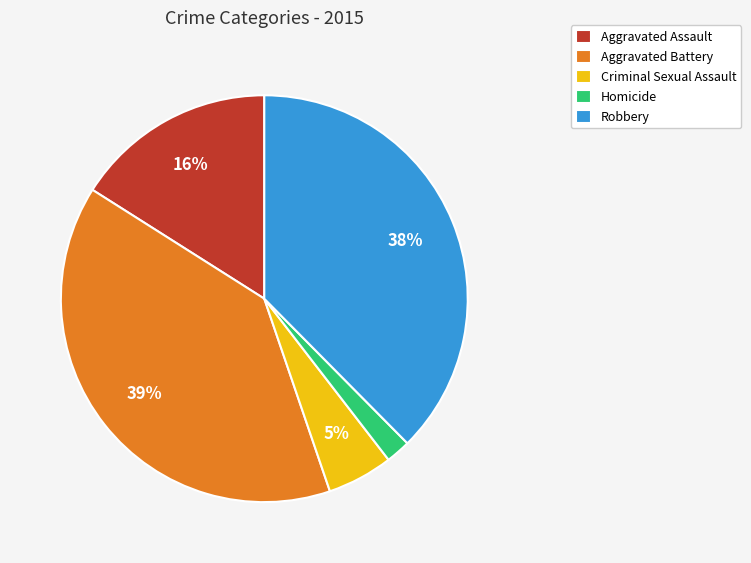

Is there a majority slice in this chart?

No